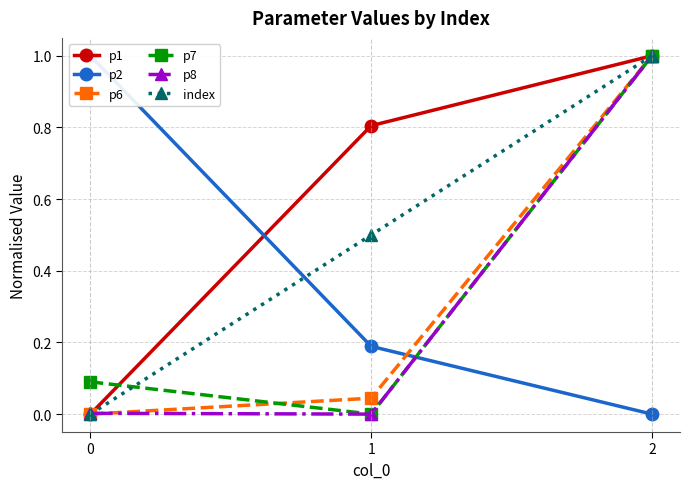

Reading left to right, list all the values displayed in this chart.

p1: 0.0	0.8	1.0
p2: 1.0	0.2	0.0
p6: 0.0	0.0	1.0
p7: 0.1	0.0	1.0
p8: 0.0	0.0	1.0
index: 0.0	0.5	1.0